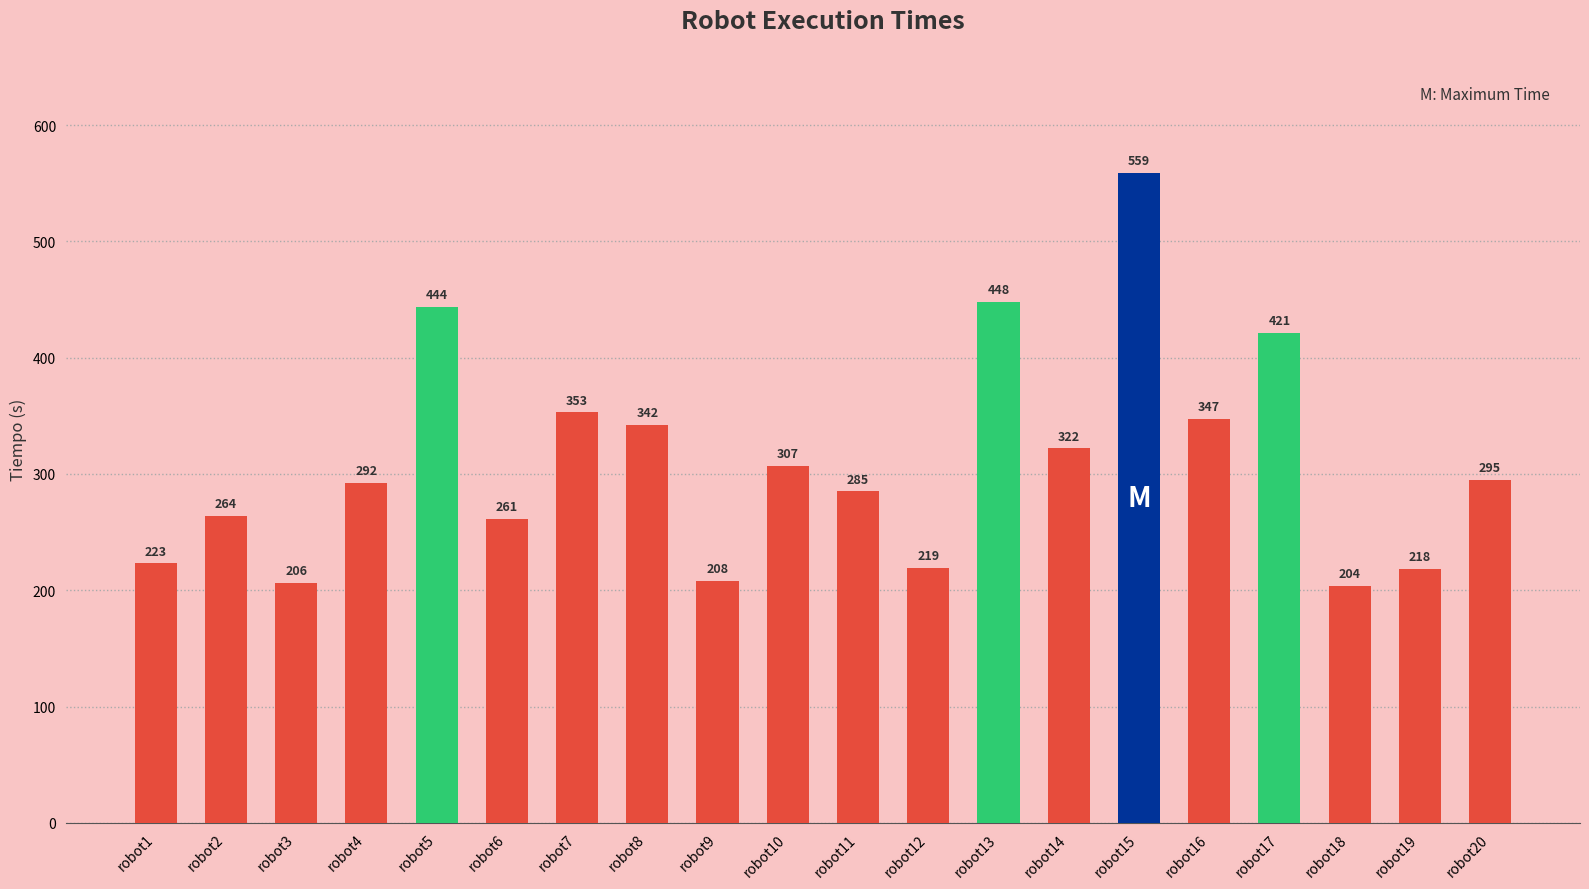

How many bars are there in total?

20